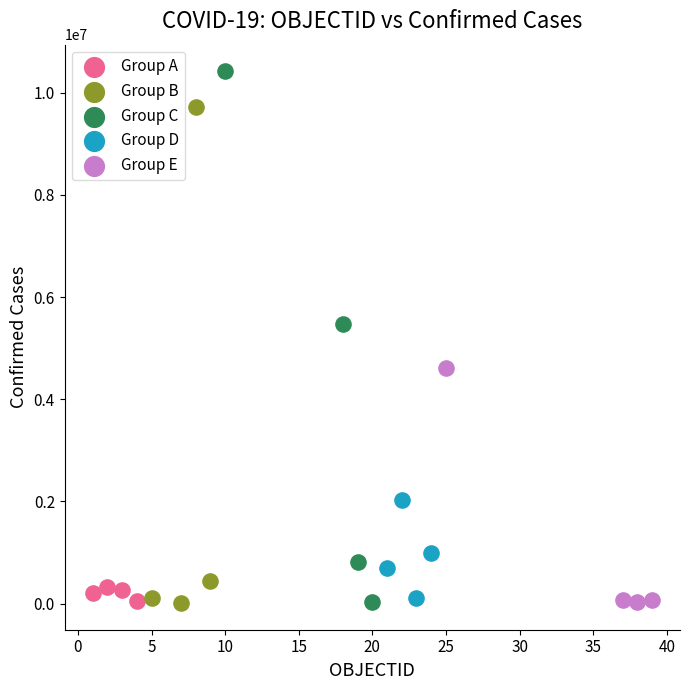

Which series contains the highest Y value?

Group C